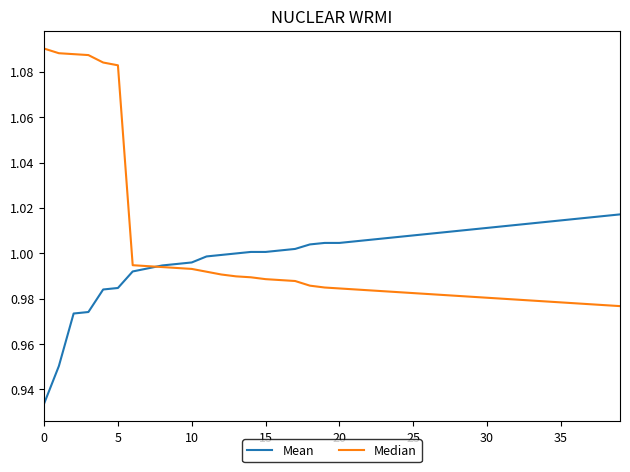

How many lines are shown in the chart?

2